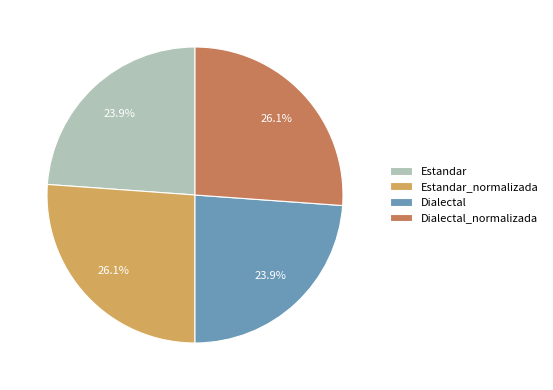

To the nearest percent, what is the difference between the largest and smallest slice percentages?

2%